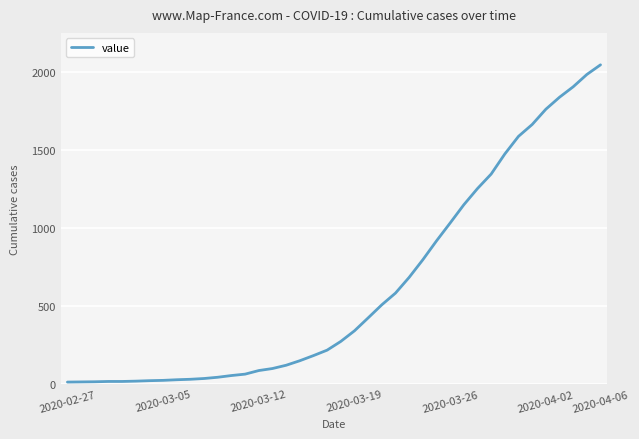

What is the greatest value displayed?

2049